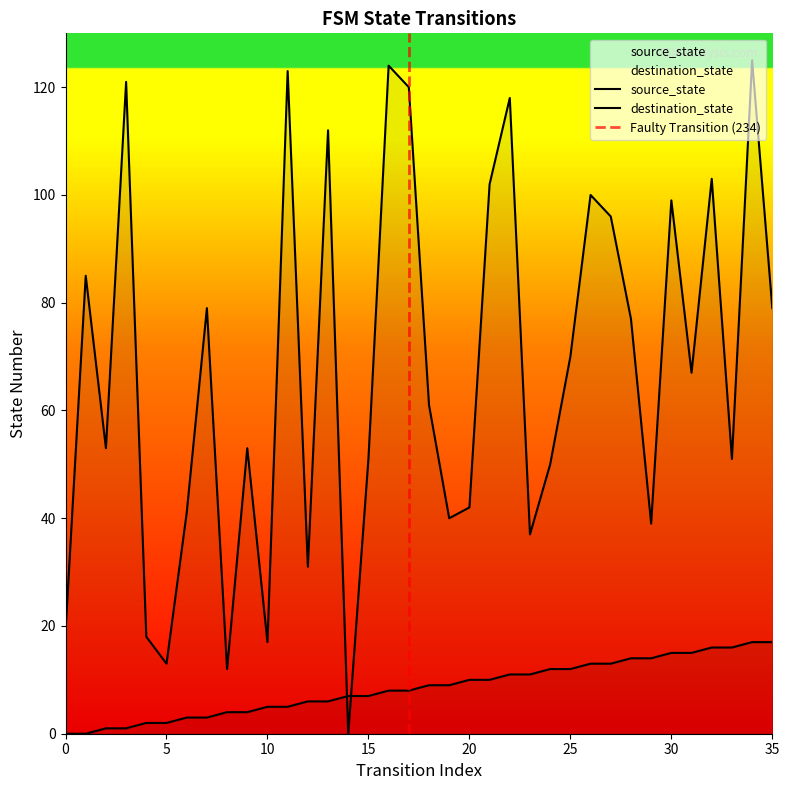

How many values in source_state are above zero?

34